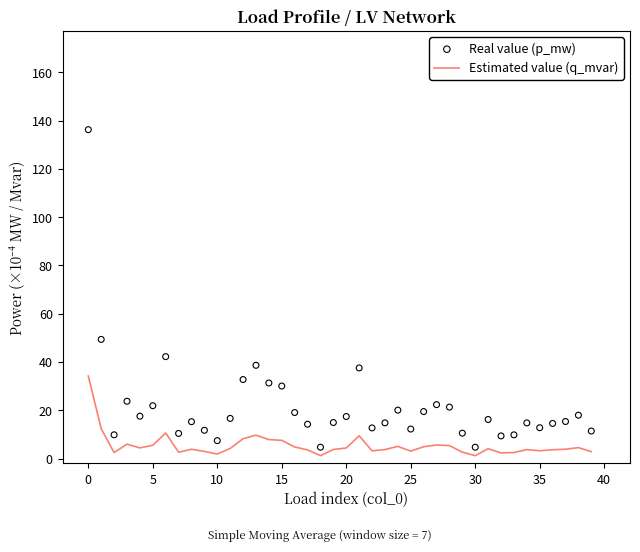

Is the value of Real value (p_mw) at 37 greater than the value of Estimated value (q_mvar) at 34?

Yes